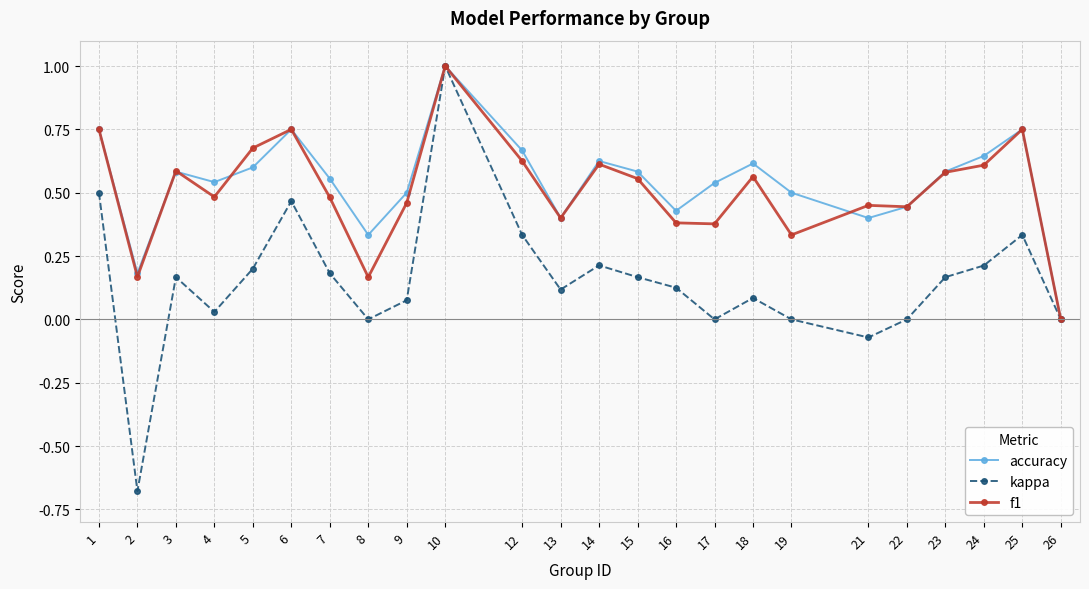

The value of f1 at 24 is 0.3. True or false?

False